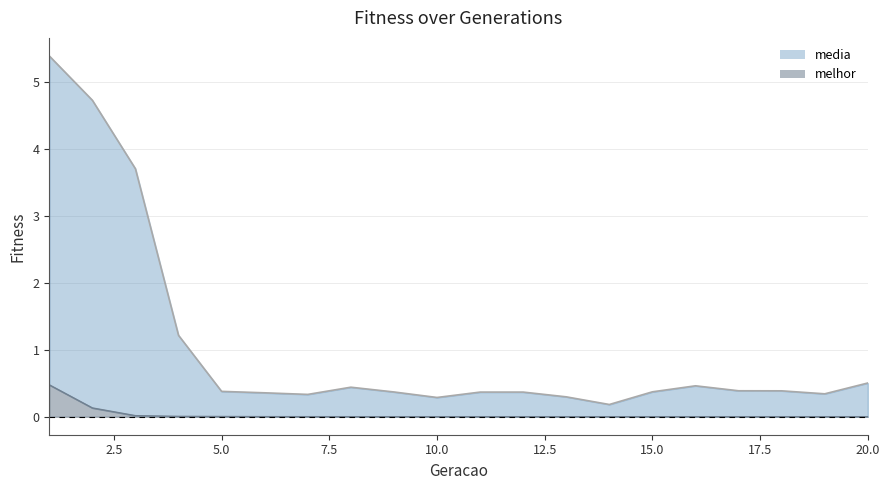

Between 5 and 13, which series saw the biggest shift?

media